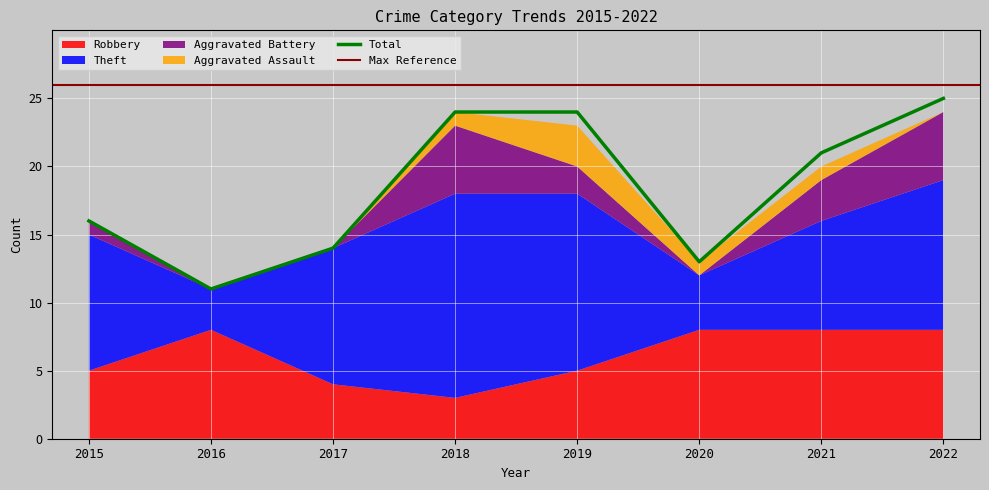

At which category does the chart reach its peak across all series?

2022